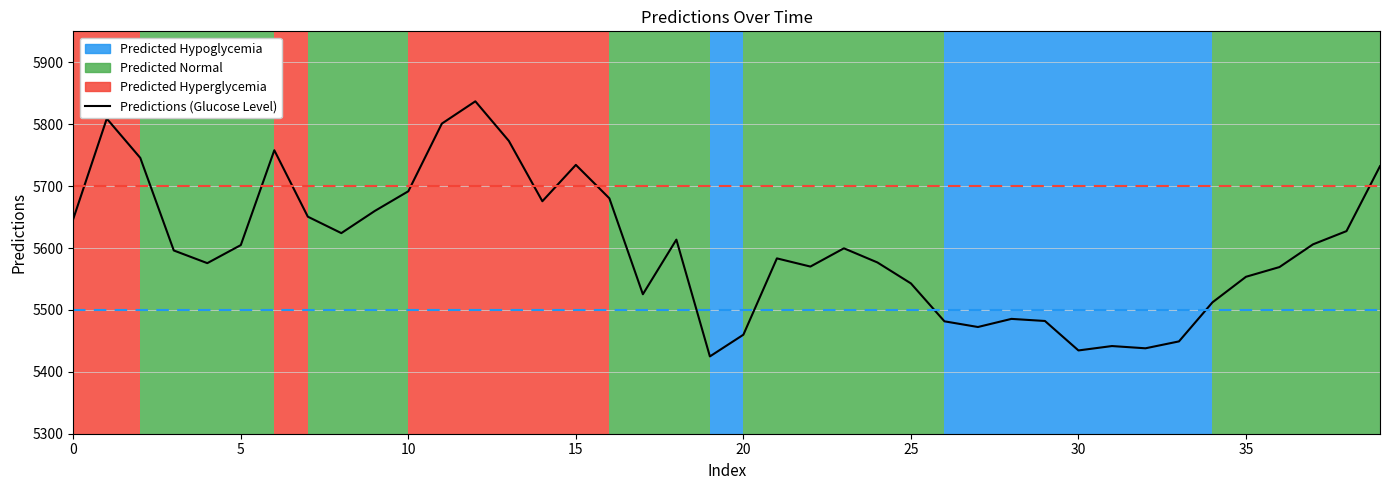

What is the greatest value displayed?

5836.9